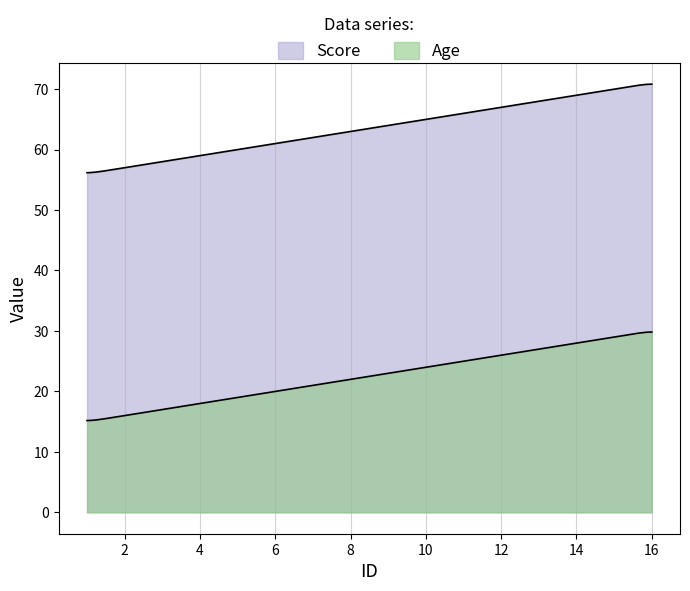

Reading left to right, transcribe all the data shown in this chart.

Age: 1=15	2=16	3=17	4=18	5=19	6=20	7=21	8=22	9=23	10=24	11=25	12=26	13=27	14=28	15=29	16=30
Score: 1=56	2=57	3=58	4=59	5=60	6=61	7=62	8=63	9=64	10=65	11=66	12=67	13=68	14=69	15=70	16=71